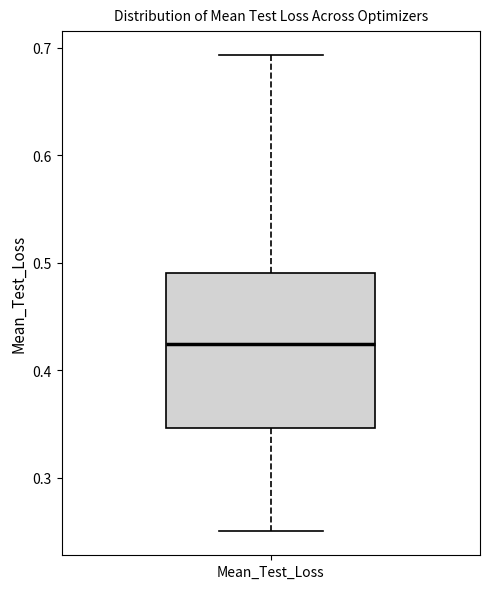

Where does the upper whisker of the box for Mean_Test_Loss end on the y-axis? The values are not printed on the chart, so give them approximately, as read against the axis.

0.69